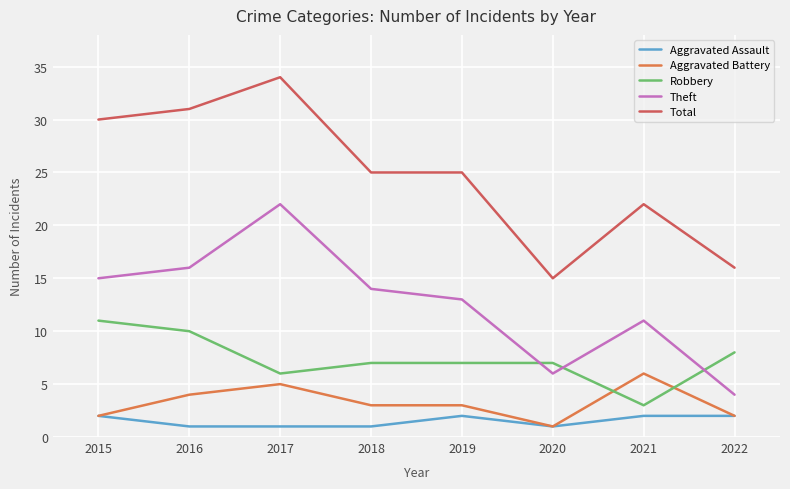

Rank the series by their maximum value, from highest to lowest.

Total, Theft, Robbery, Aggravated Battery, Aggravated Assault